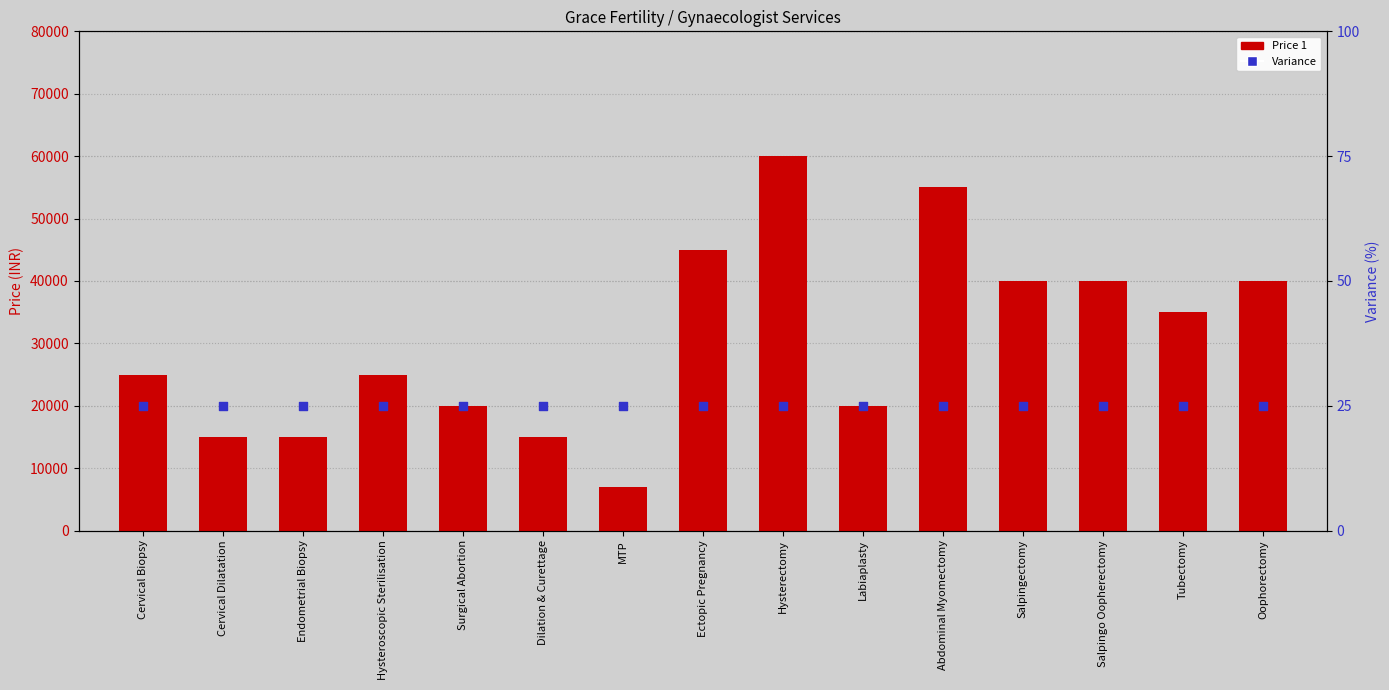

What is the total value across all series at Ectopic Pregnancy?

45025